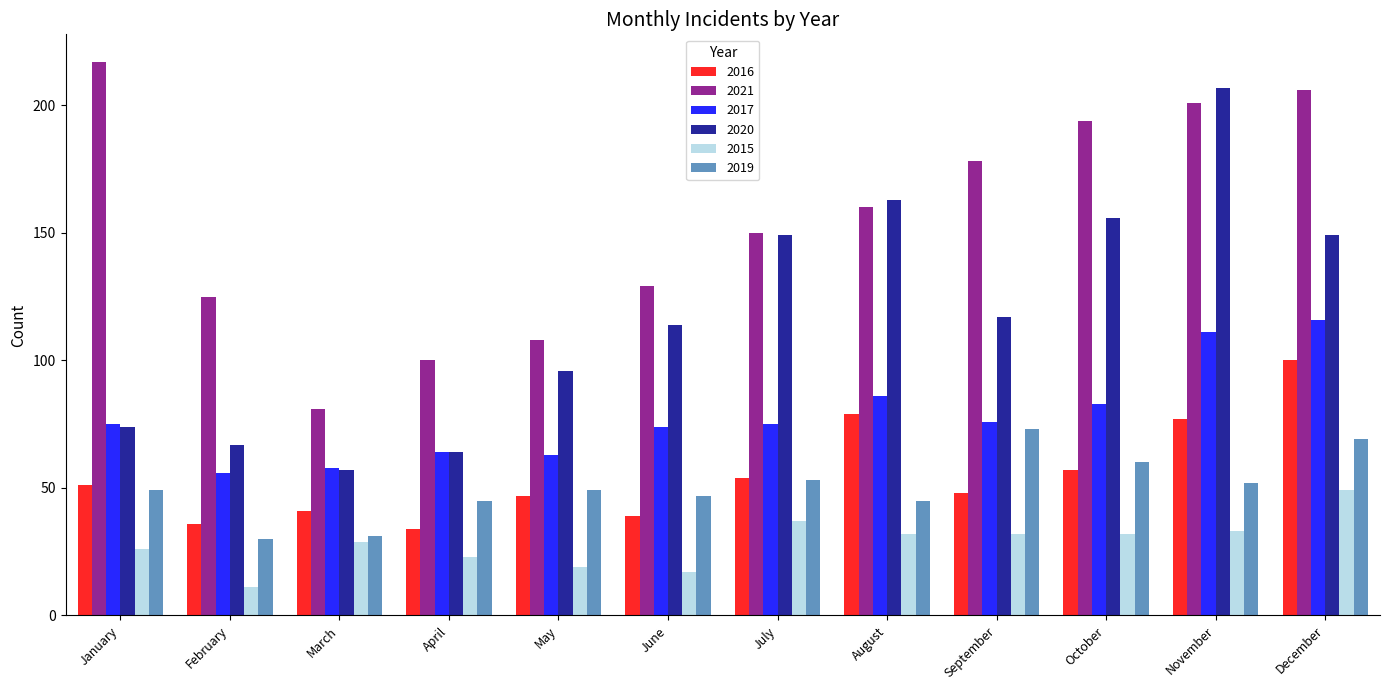

What are all the series names shown in the legend?

2016, 2021, 2017, 2020, 2015, 2019